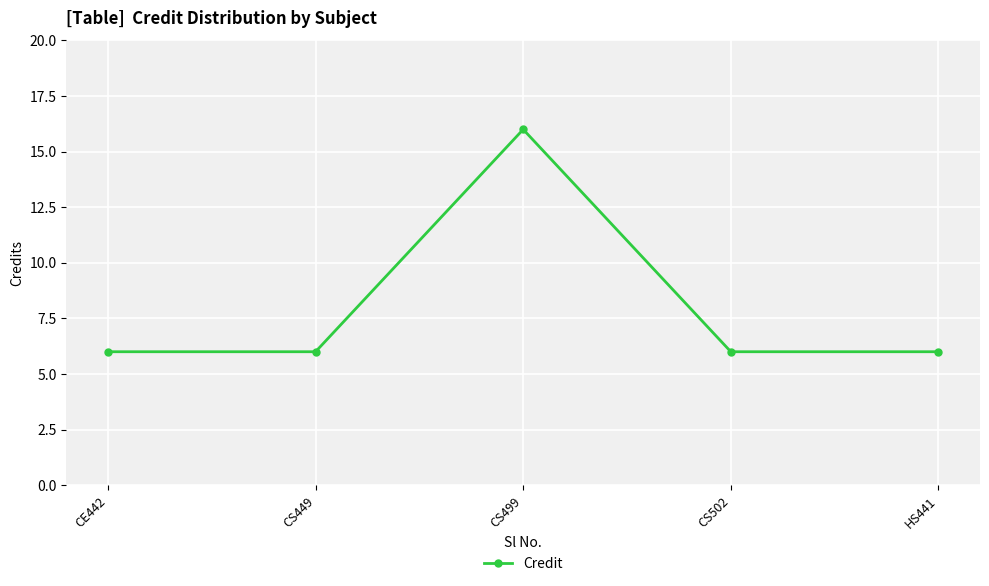

What is the sum of the values at CS502 and CS499?

22